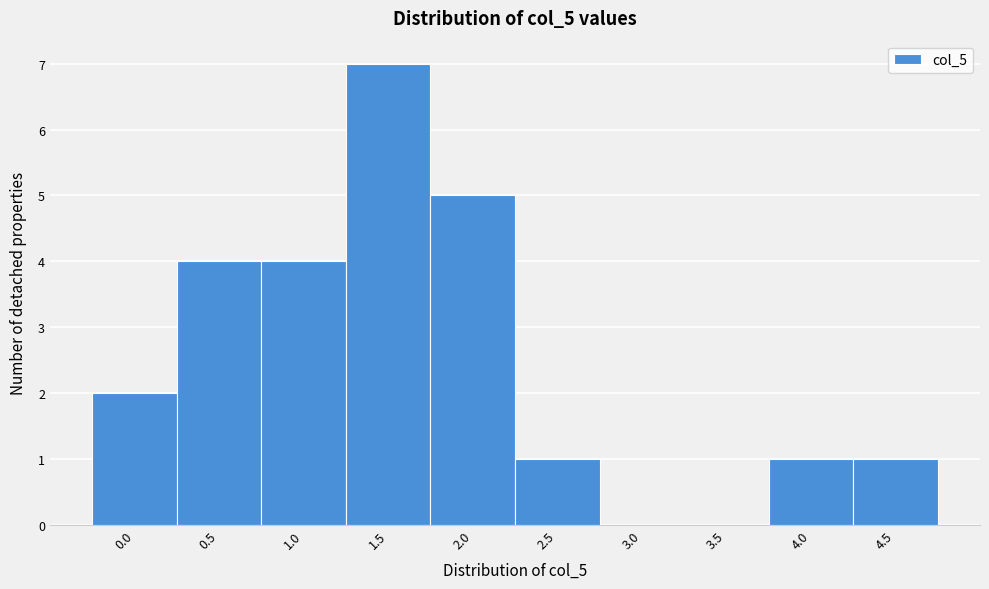

Reading right to left, transcribe all the data shown in this chart.

4.5=1	4.0=1	3.5=0	3.0=0	2.5=1	2.0=5	1.5=7	1.0=4	0.5=4	0.0=2